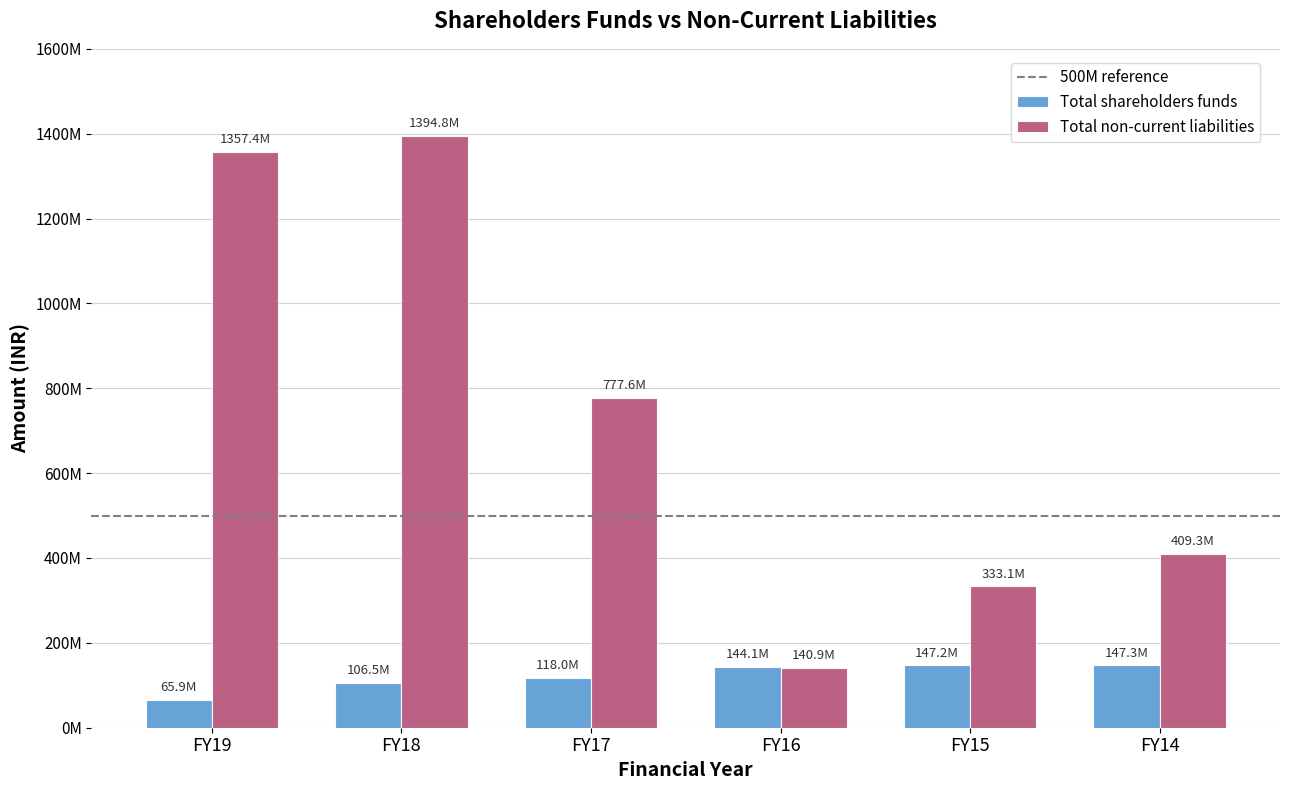

Is the value of Total shareholders funds at FY16 greater than the value of Total non-current liabilities at FY15?

No